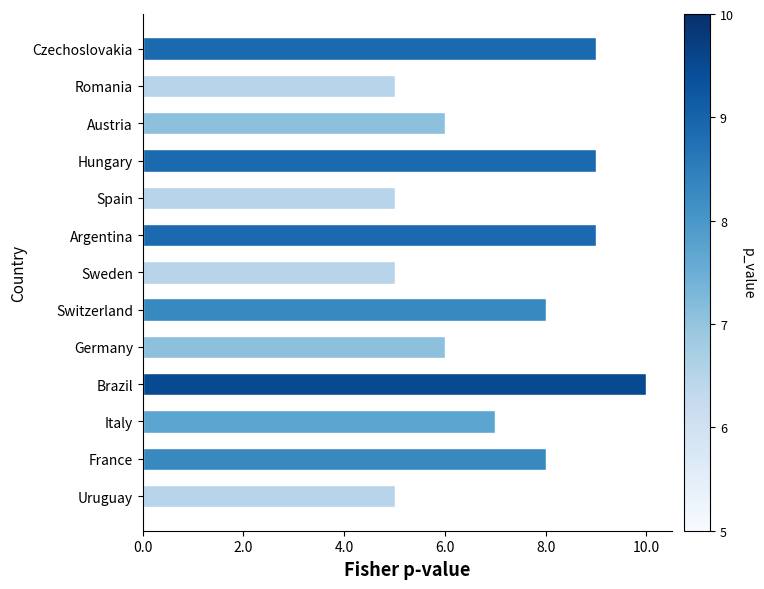

Does the chart contain any negative values?

No